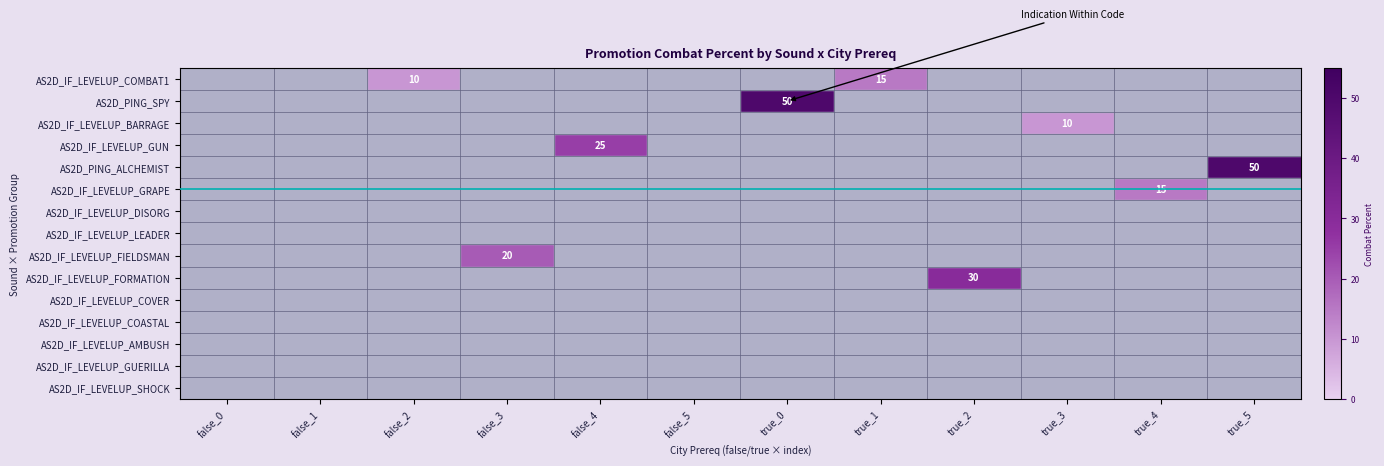

At which label does AS2D_IF_LEVELUP_COASTAL reach its minimum?

false_0